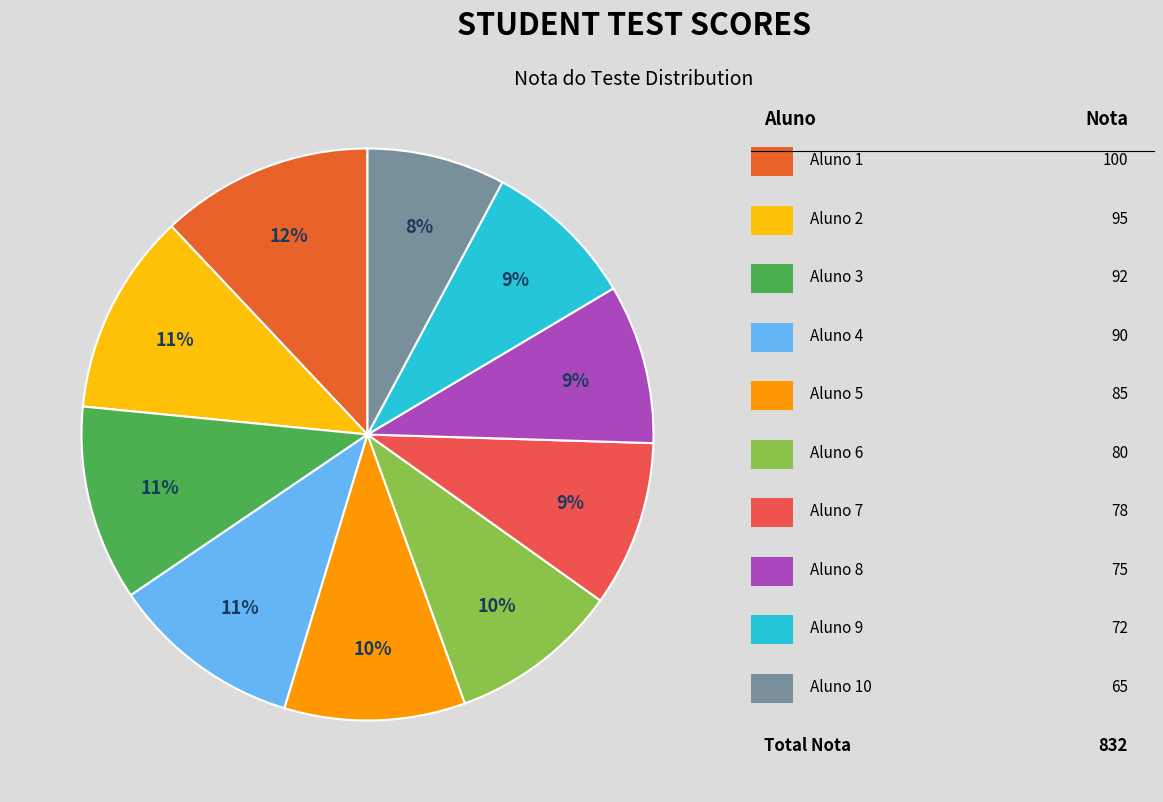

Is there any slice that represents more than half of the pie?

No